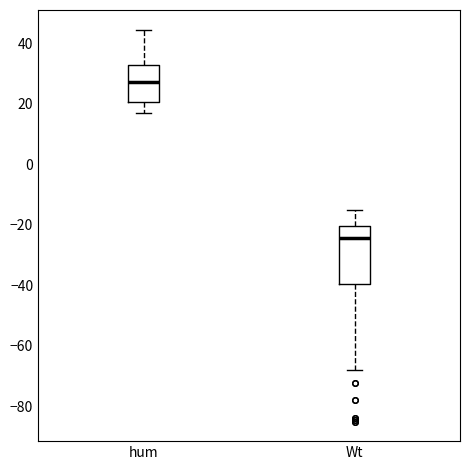

Where is the lower edge of the box for Wt on the y-axis? The values are not printed on the chart, so give them approximately, as read against the axis.

-40